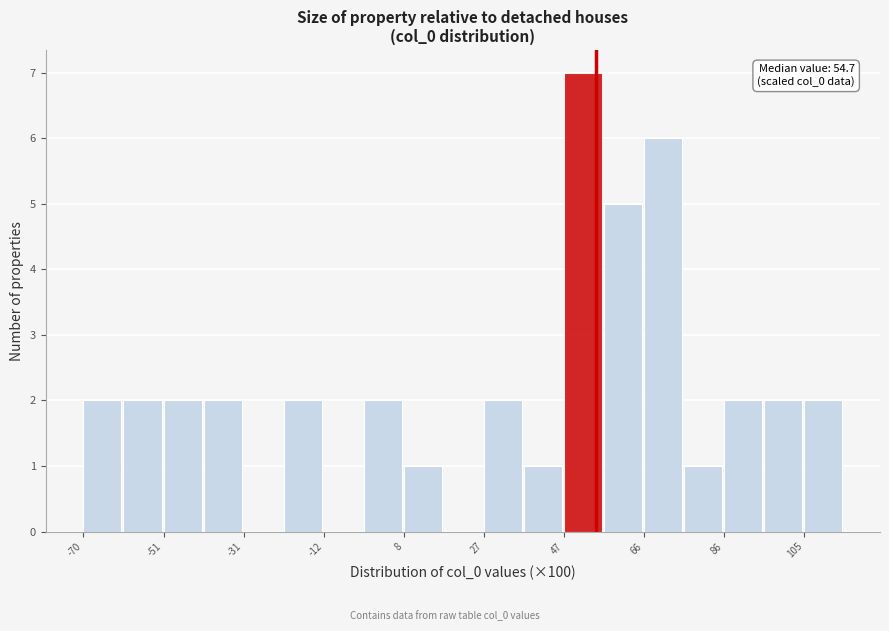

Over which range of the x-axis is the bar tallest?

46 to 56